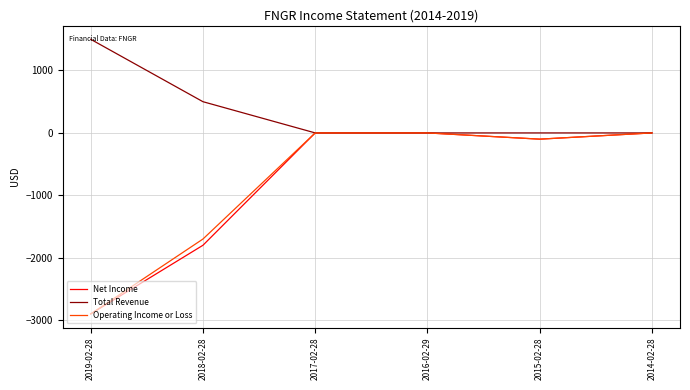

Where is Total Revenue nearest to the value 750?

2018-02-28